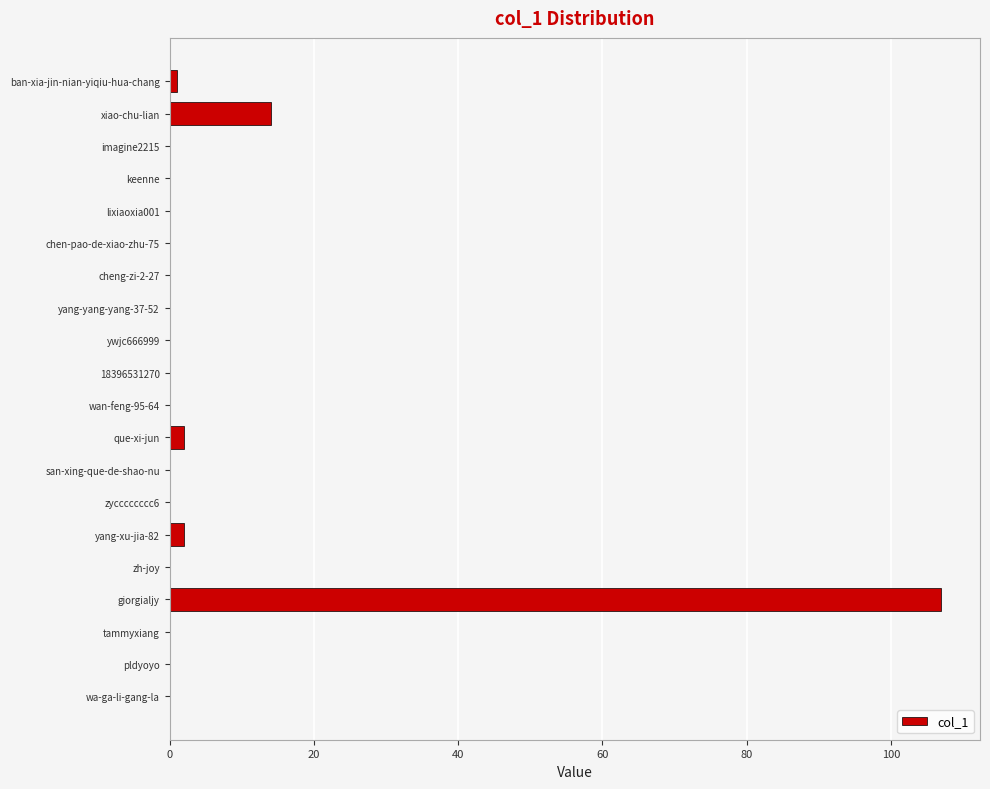

Are the bars horizontal?

Yes